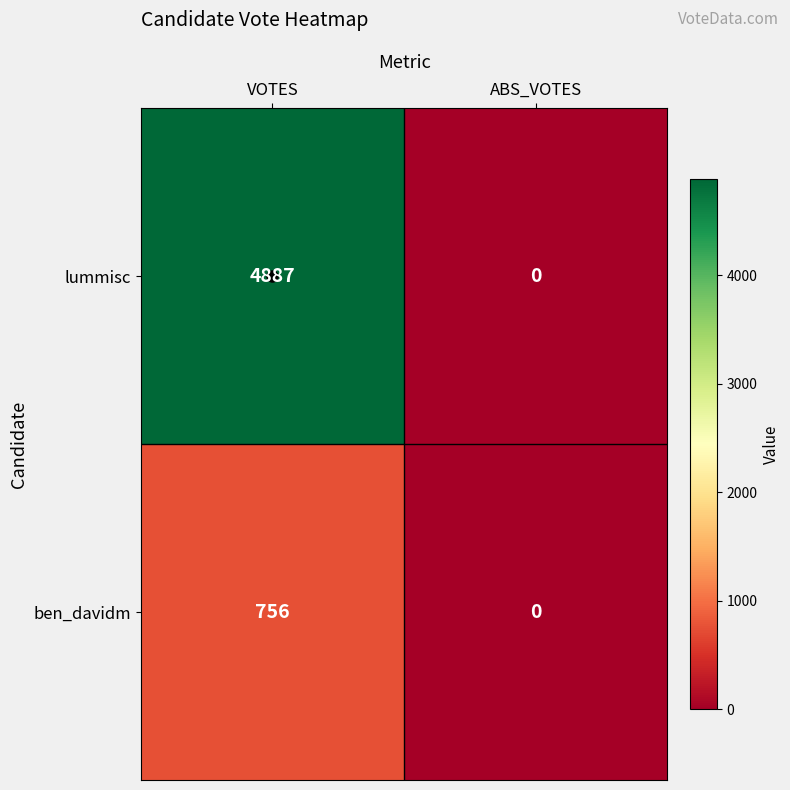

Rank the series by their maximum value, from lowest to highest.

ben_davidm, lummisc